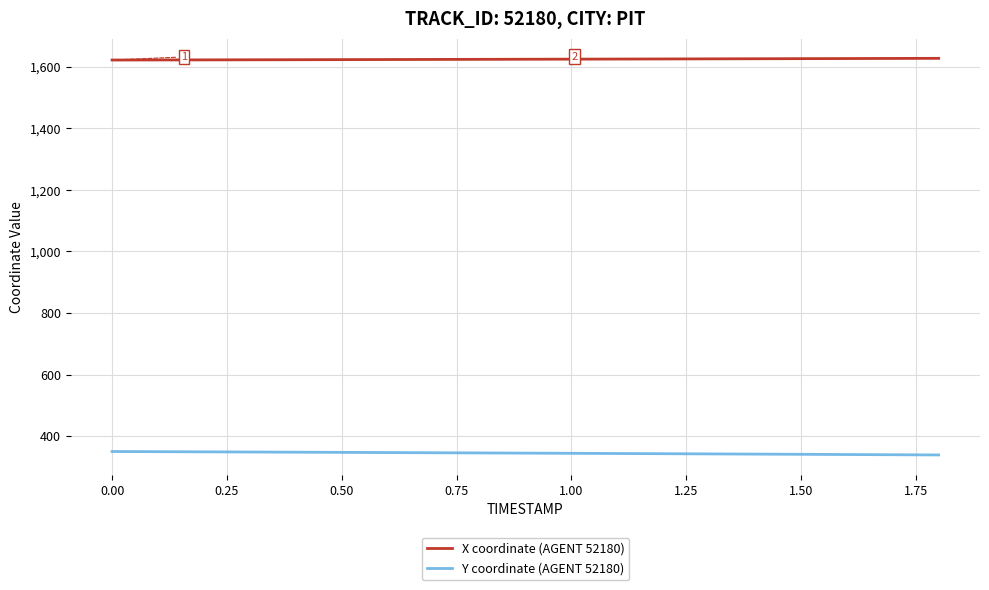

True or false: X coordinate (AGENT 52180) and Y coordinate (AGENT 52180) intersect in this chart.

False